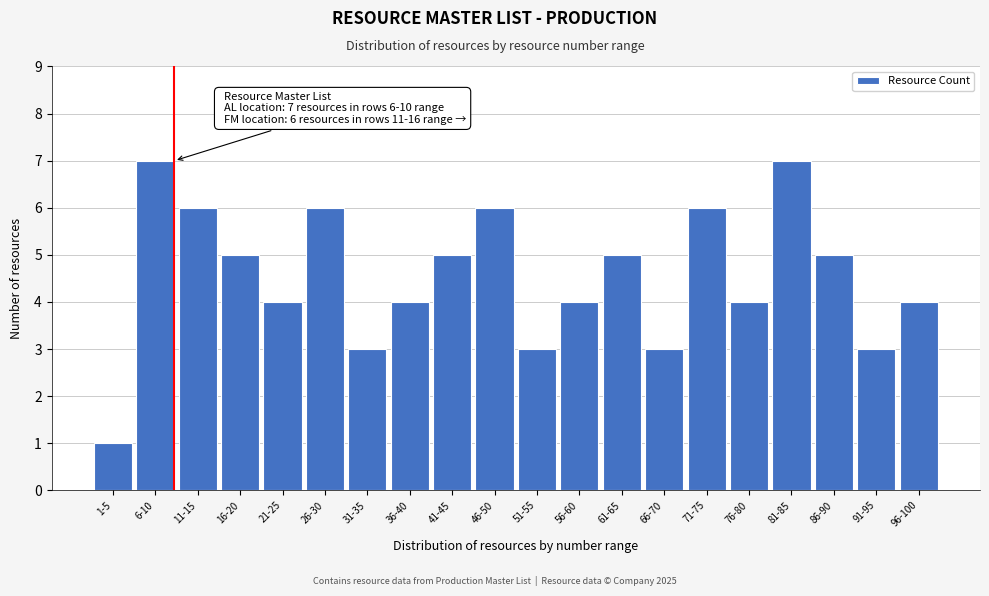

Reading left to right, extract all data points from this chart.

1-5=1	6-10=7	11-15=6	16-20=5	21-25=4	26-30=6	31-35=3	36-40=4	41-45=5	46-50=6	51-55=3	56-60=4	61-65=5	66-70=3	71-75=6	76-80=4	81-85=7	86-90=5	91-95=3	96-100=4